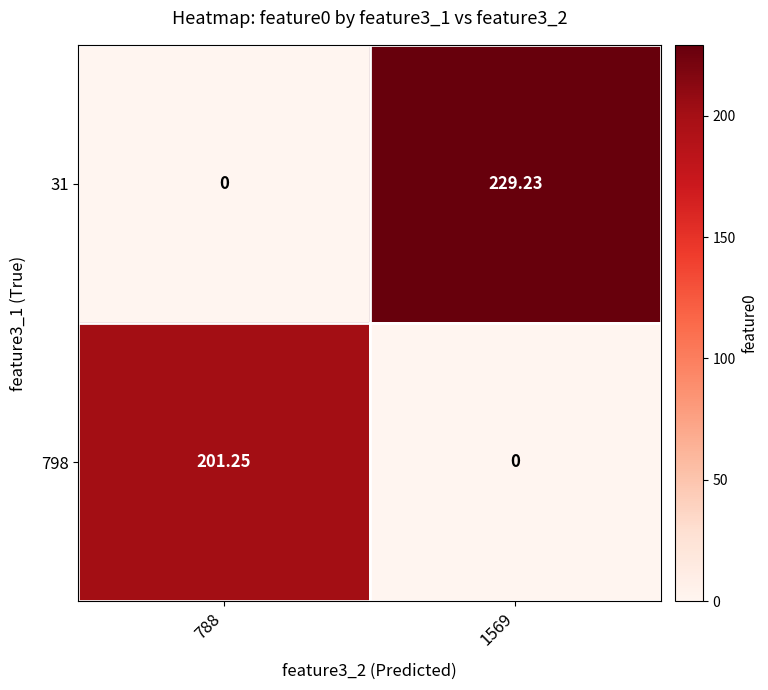

Which category has the highest value across all series?

1569